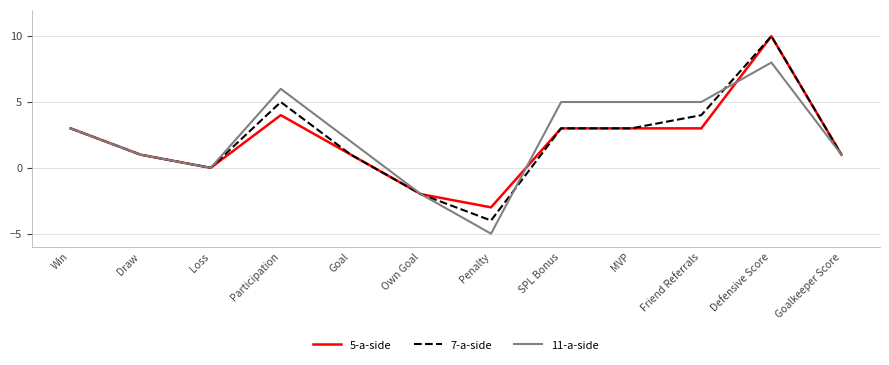

True or false: 7-a-side has a value of 1 at Goalkeeper Score.

True